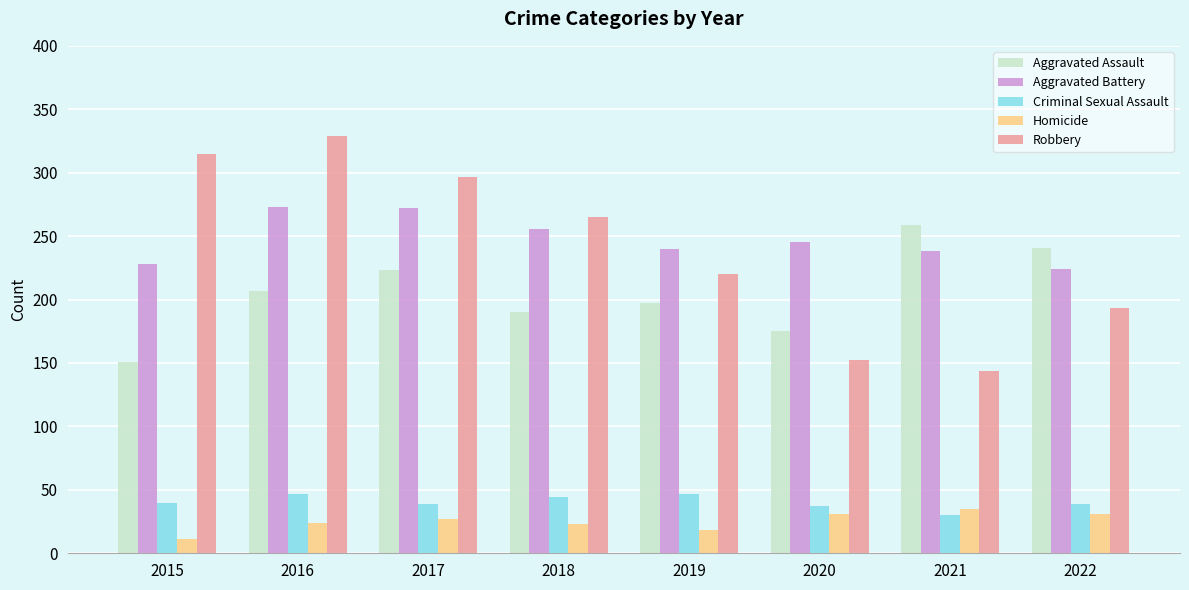

What is the sum of all Aggravated Battery values?

1976